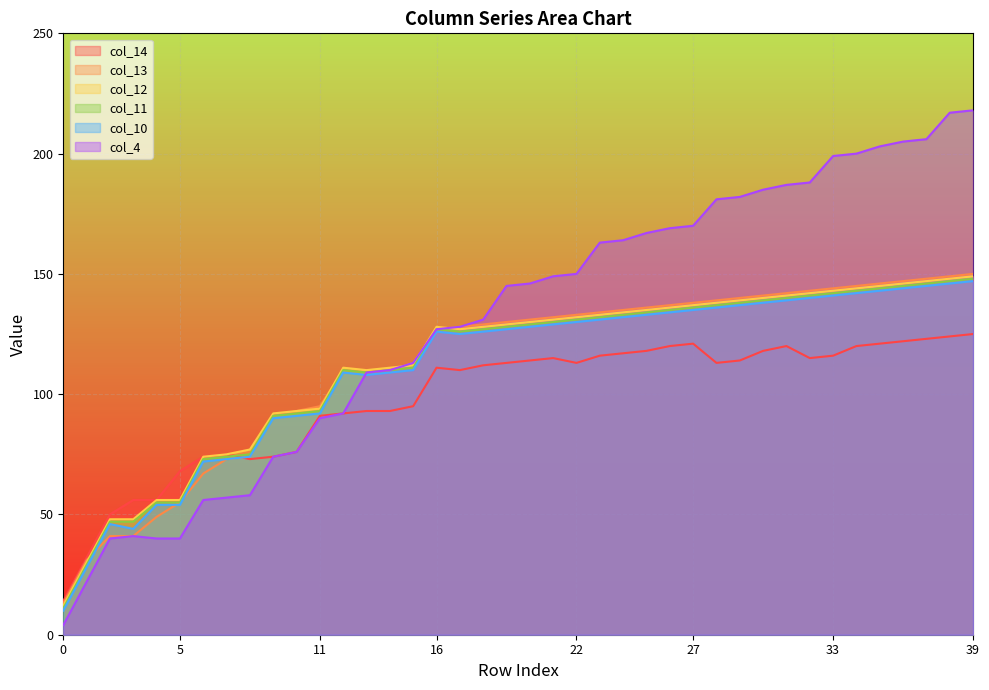

What is the maximum value for col_12?

149